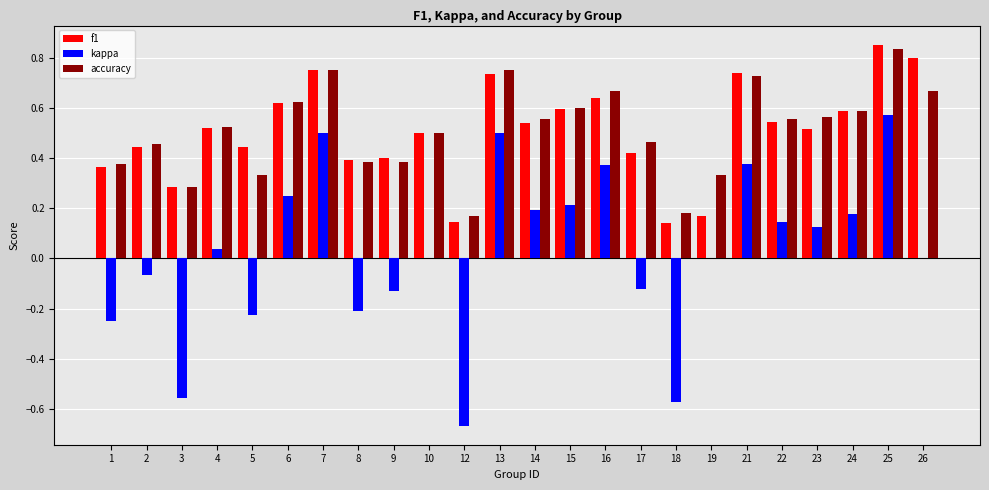

The value of kappa at 19 is 0.0. True or false?

True